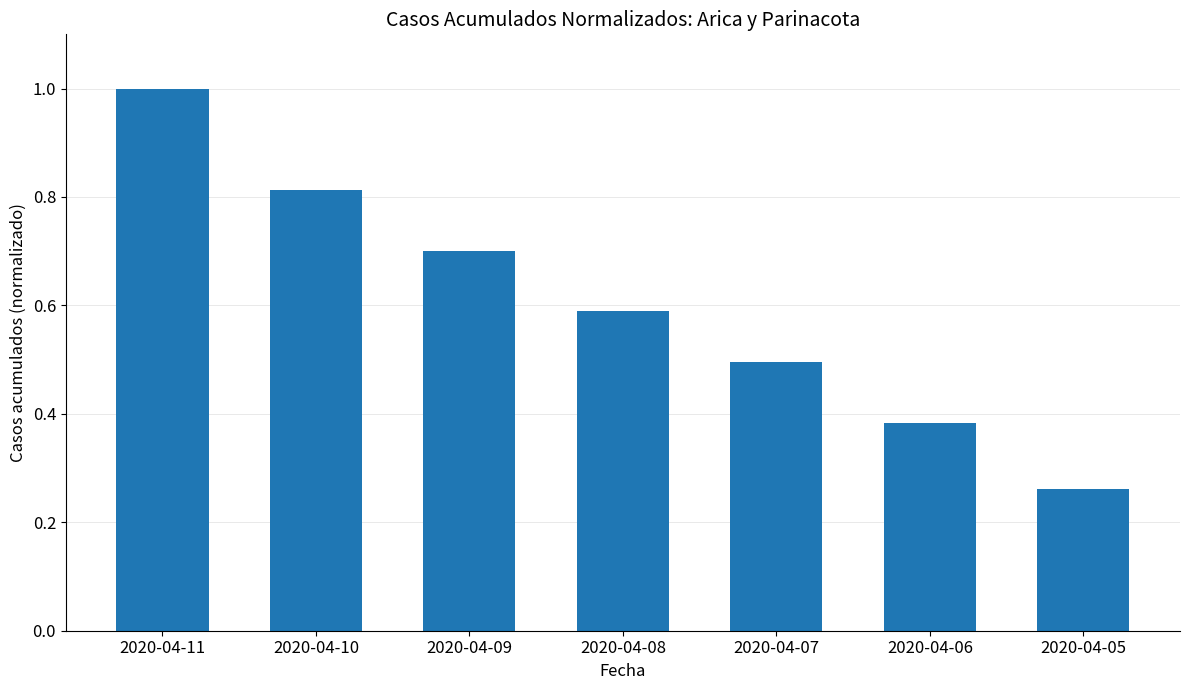

What is the sum of all values?

4.2